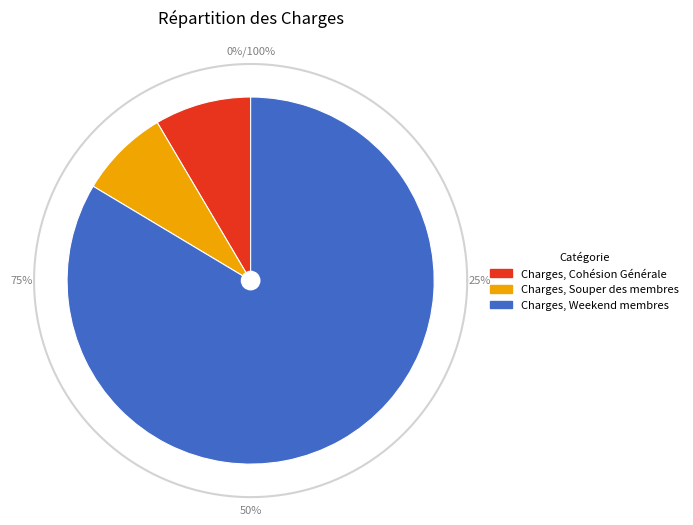

What portion of the pie excludes Charges, Cohésion Générale?

91.5%